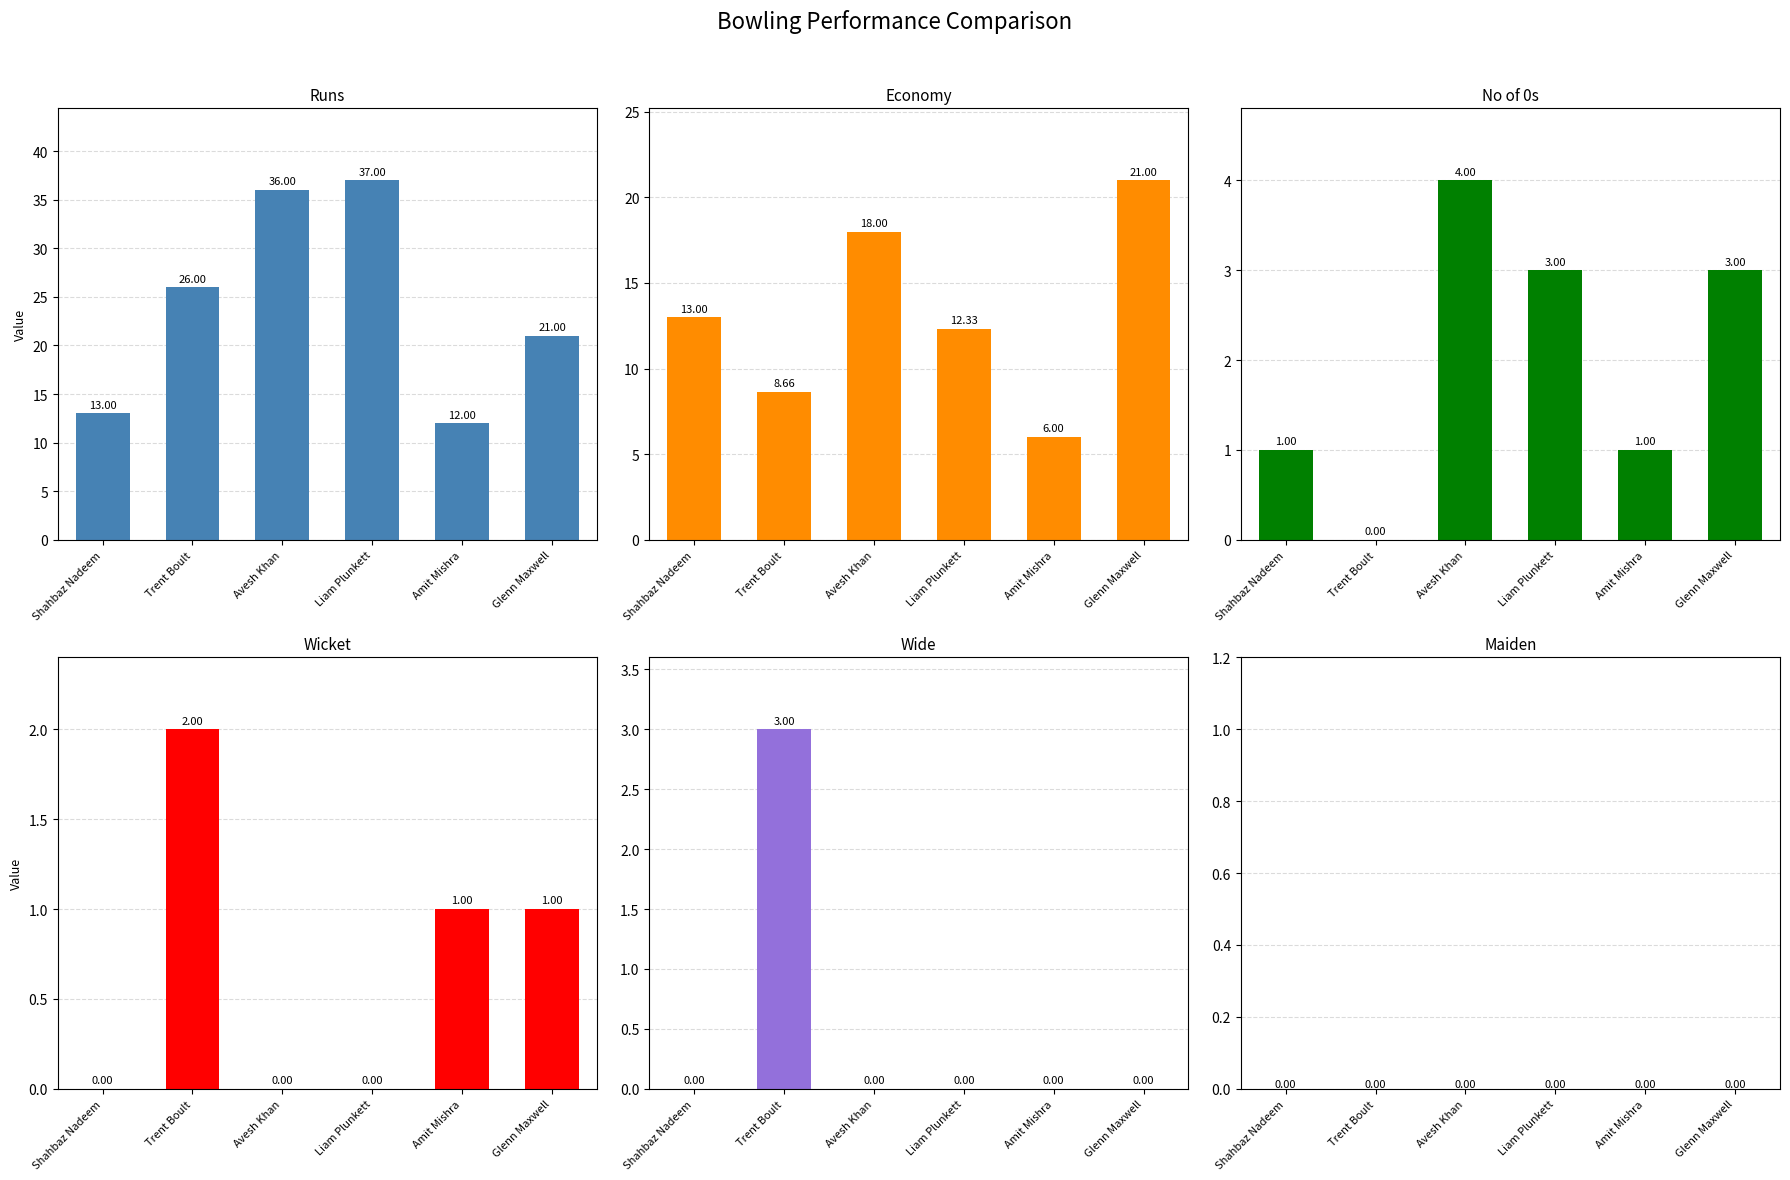

How many bars are there in each group?

6